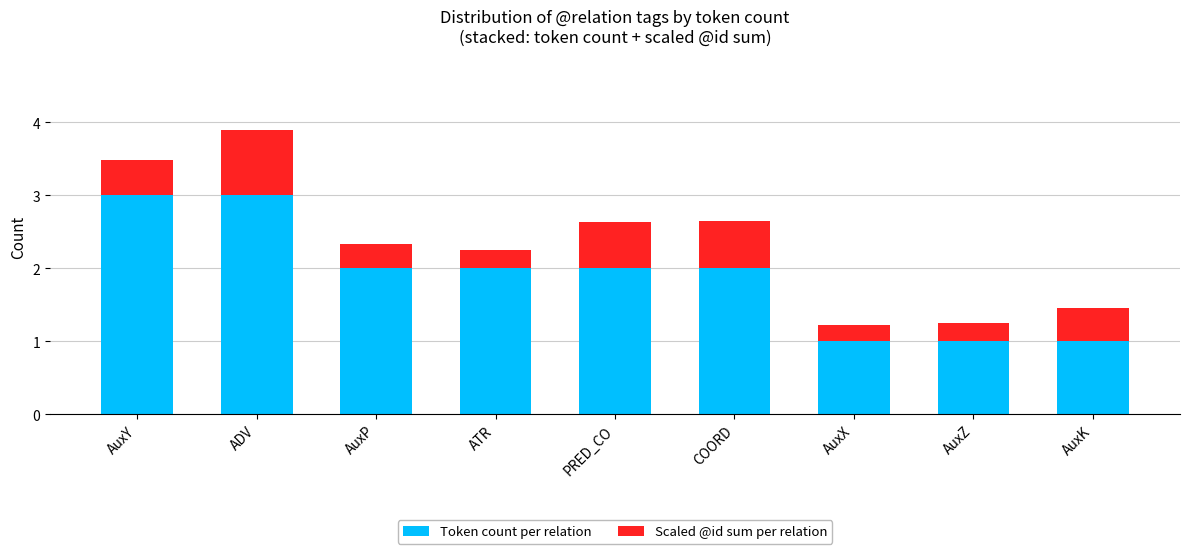

True or false: Token count per relation has a value of 1.0 at AuxX.

True